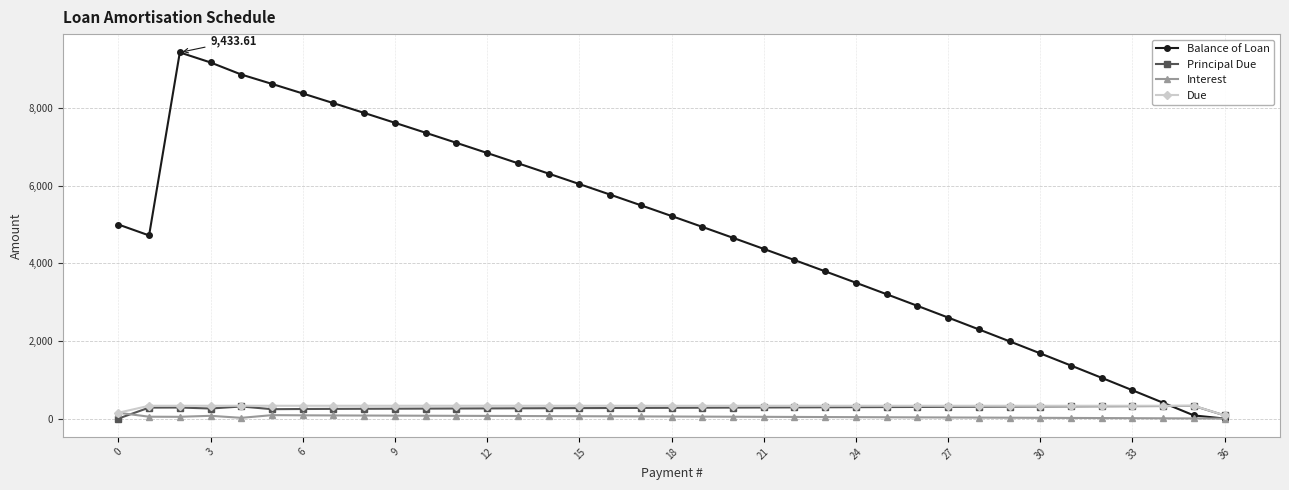

At how many categories does at least one series exceed 6428?

12